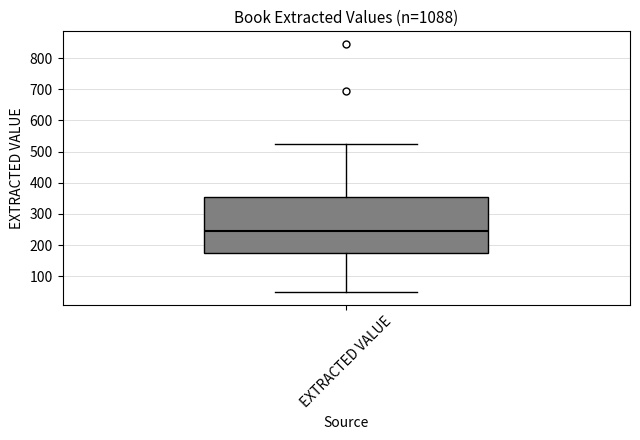

Where does the upper whisker of the box for EXTRACTED VALUE end on the y-axis? The values are not printed on the chart, so give them approximately, as read against the axis.

530